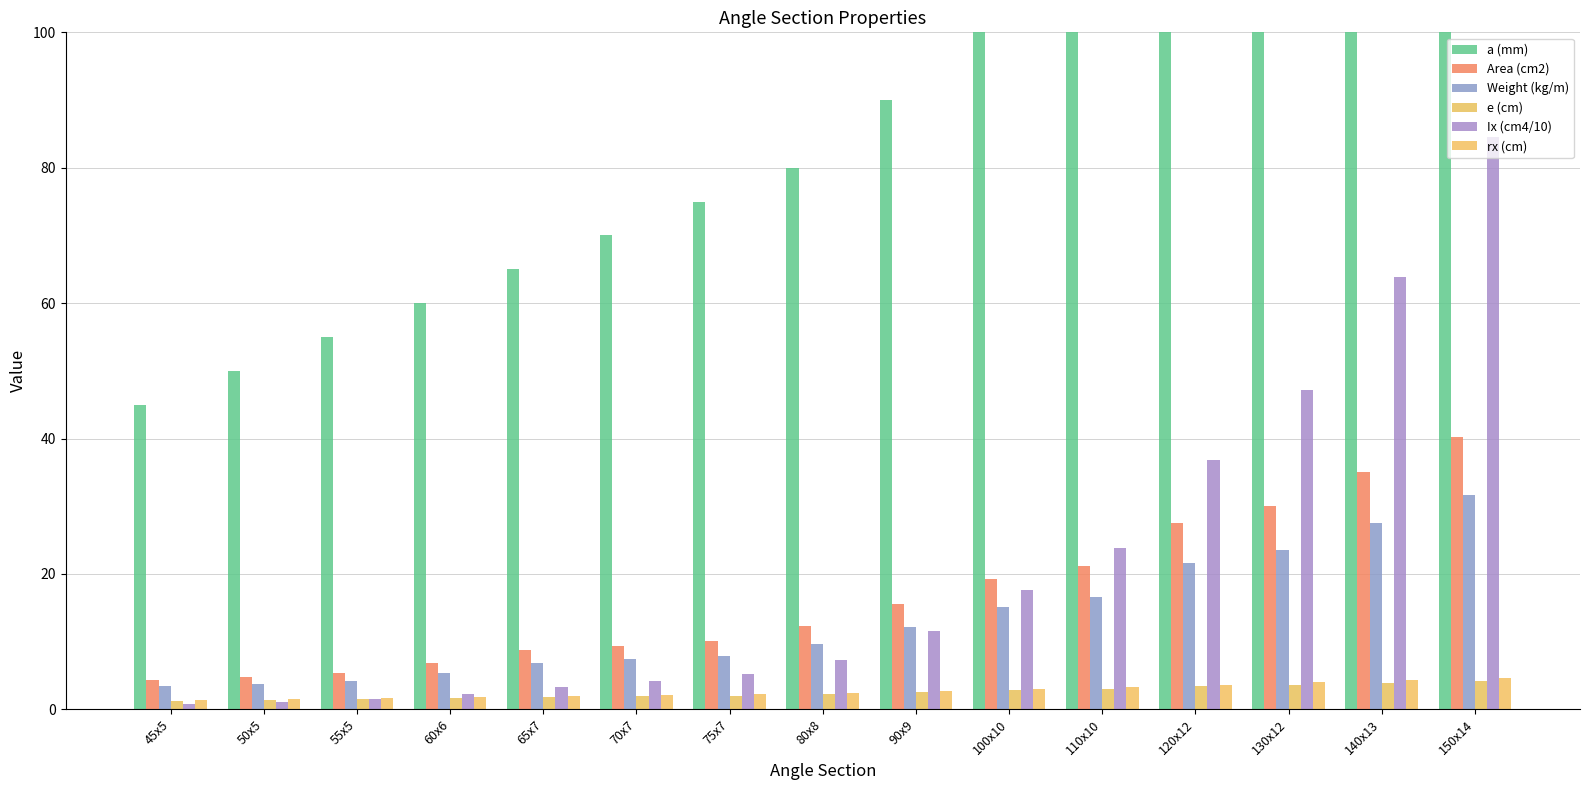

What is the value of the Area (cm2) bar at the 12th from the left?

27.5